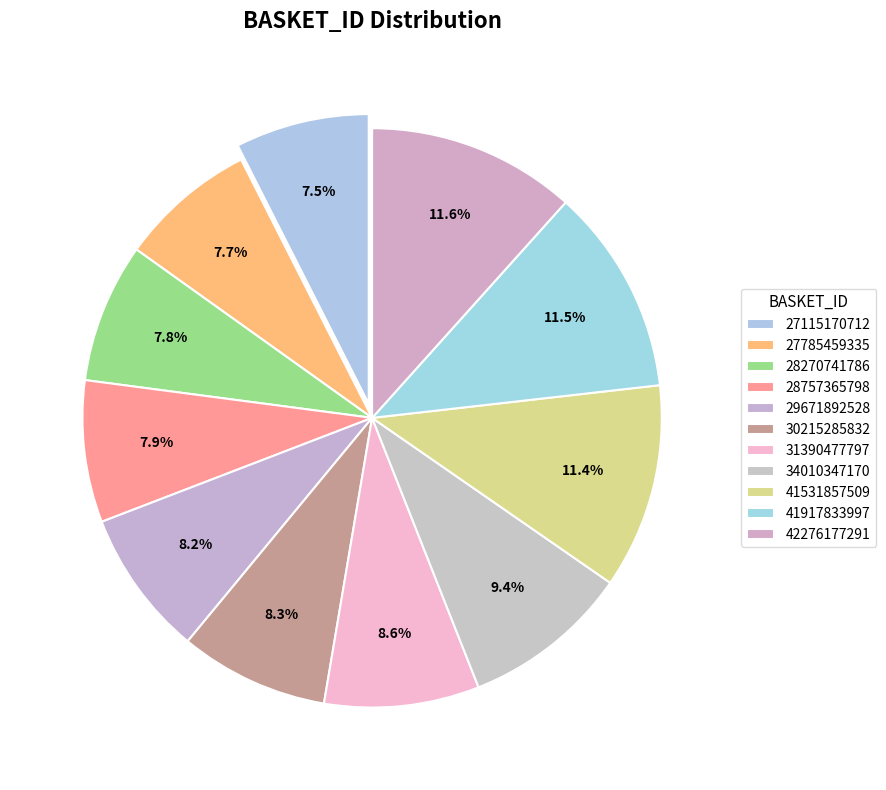

How many slices are in this pie chart?

11